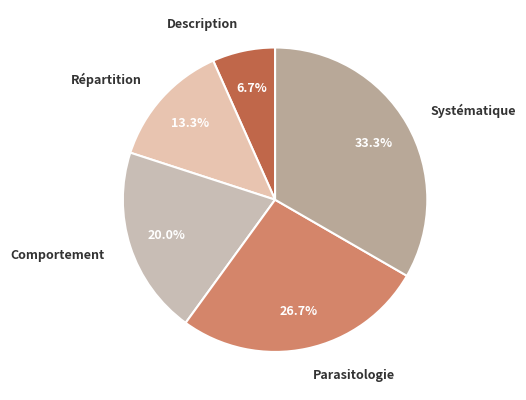

Is Comportement the majority of the pie?

No